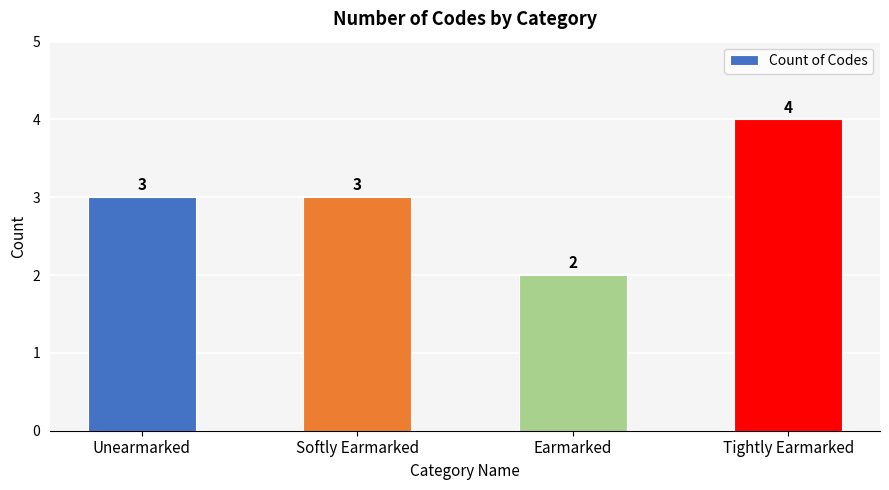

What is the label of the 4th bar from the right?

Unearmarked